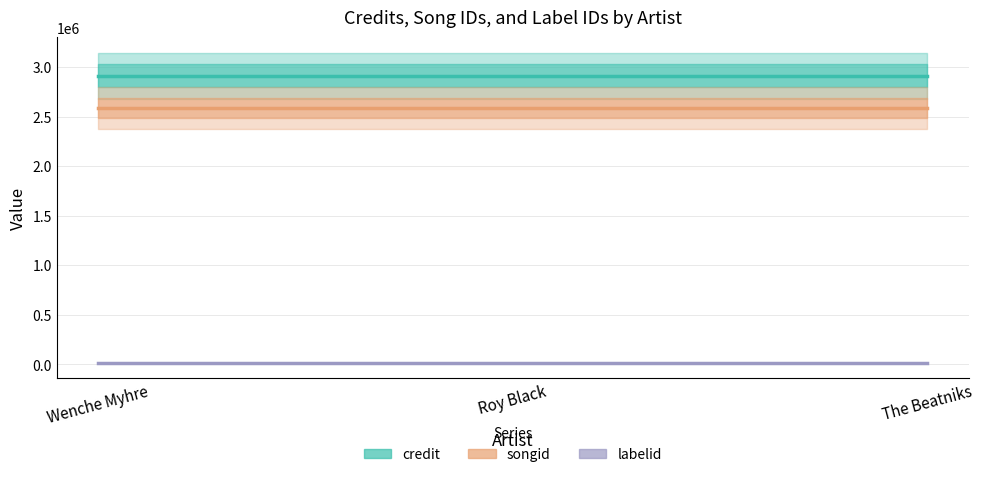

What is the maximum value for songid?

2585827